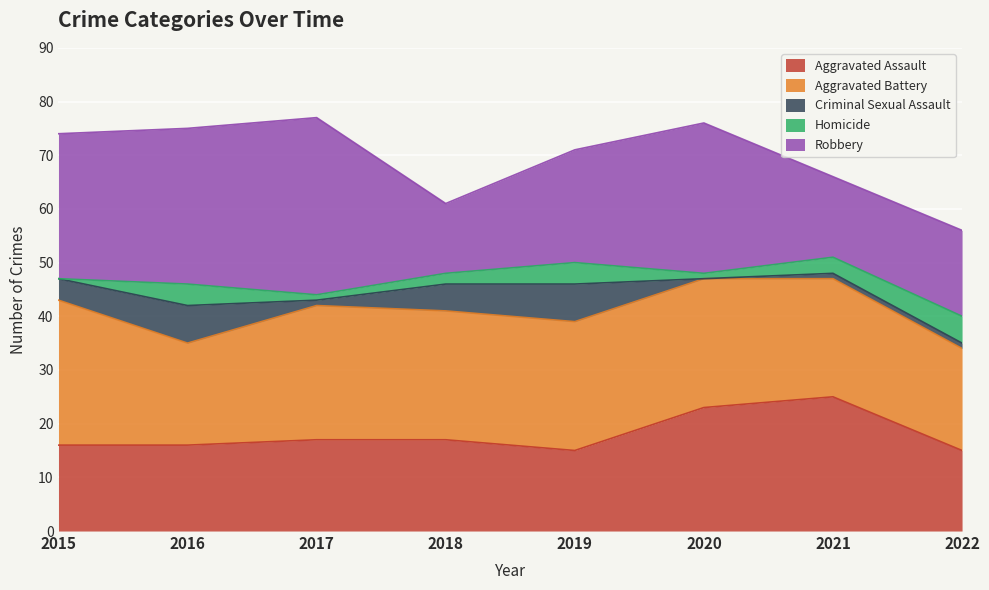

What is the value of the Aggravated Battery point at the 6th from the left?

24